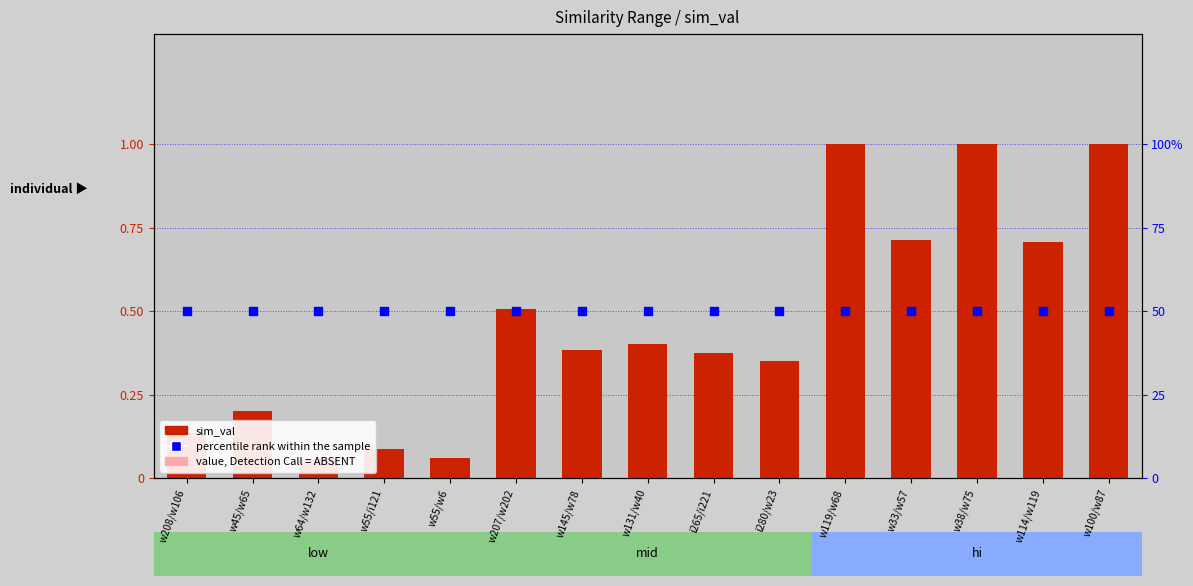

Which series has the largest total across all categories?

percentile rank within the sample